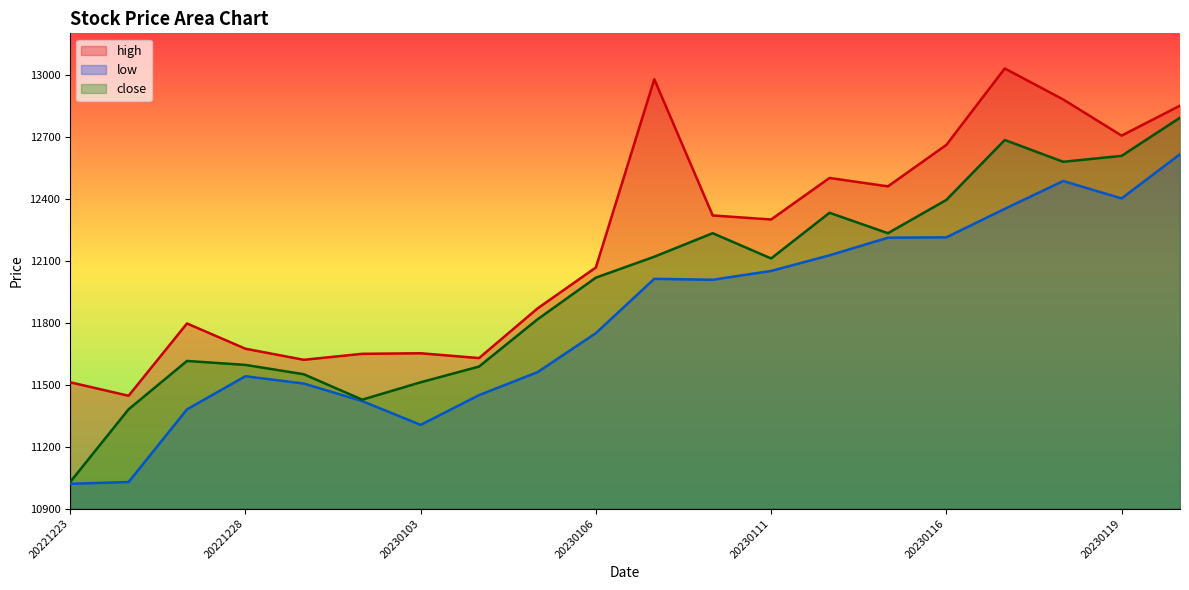

Is the value of close at 20221228 greater than the value of low at 20230119?

No